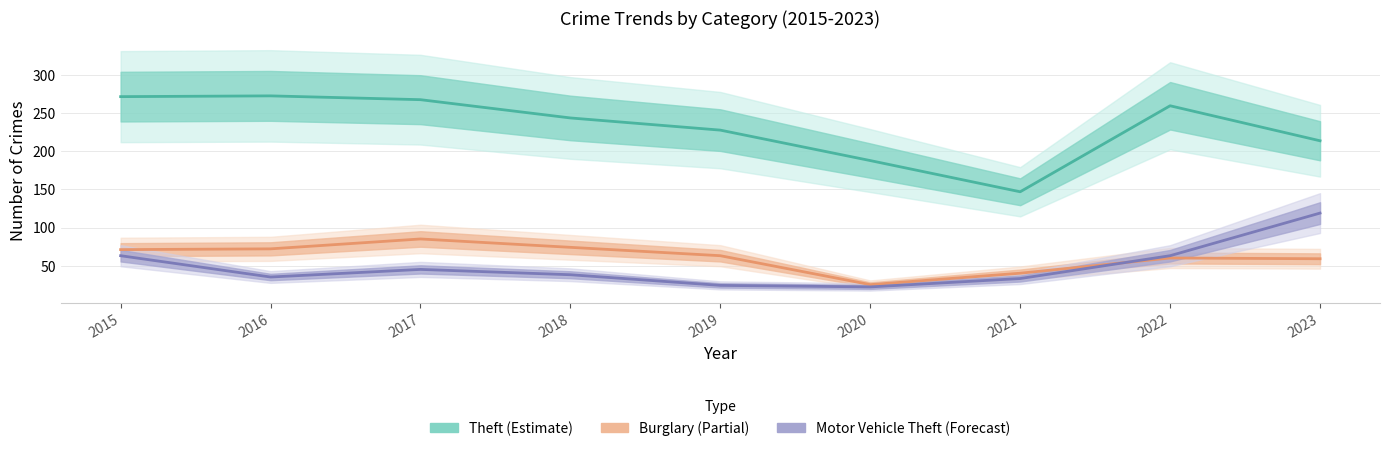

Reading left to right, extract all data points from this chart.

Estimate: 272	273	268	244	228	188	147	260	214
Estimate based on partial data: 71	72	85	74	63	25	40	60	59
Forecast: 63	35	45	38	24	22	33	63	119